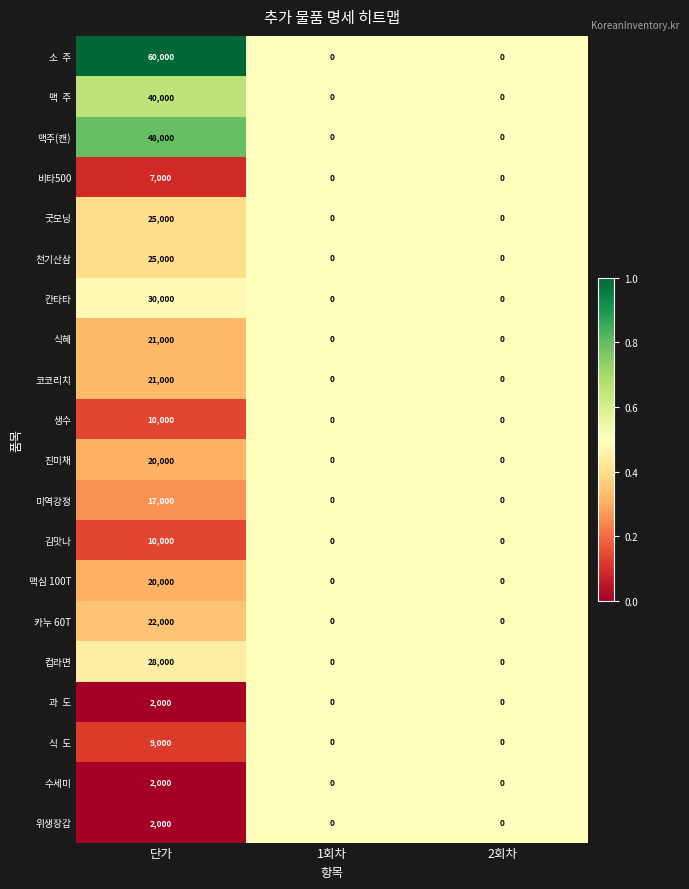

Count the 컵라면 values in the range 0 to 28000.

3